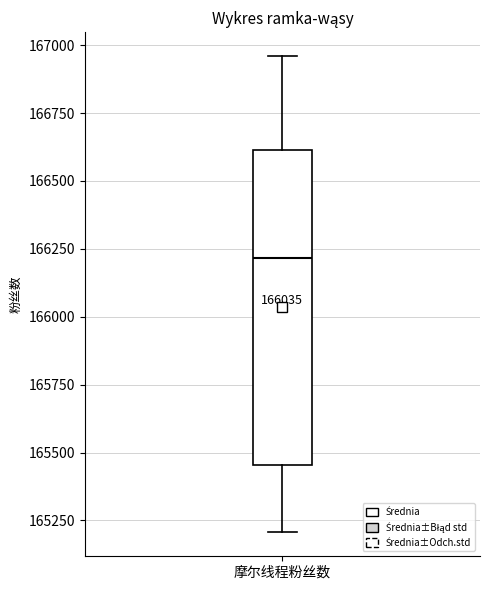

Transcribe this box plot: give where the median line is, the range the box spans, and where the two whiskers end, as read against the y-axis. The values are not printed on the chart, so give them approximately, as read against the axis.

median 166200, box 165450 to 166600, whiskers 165200 to 166950